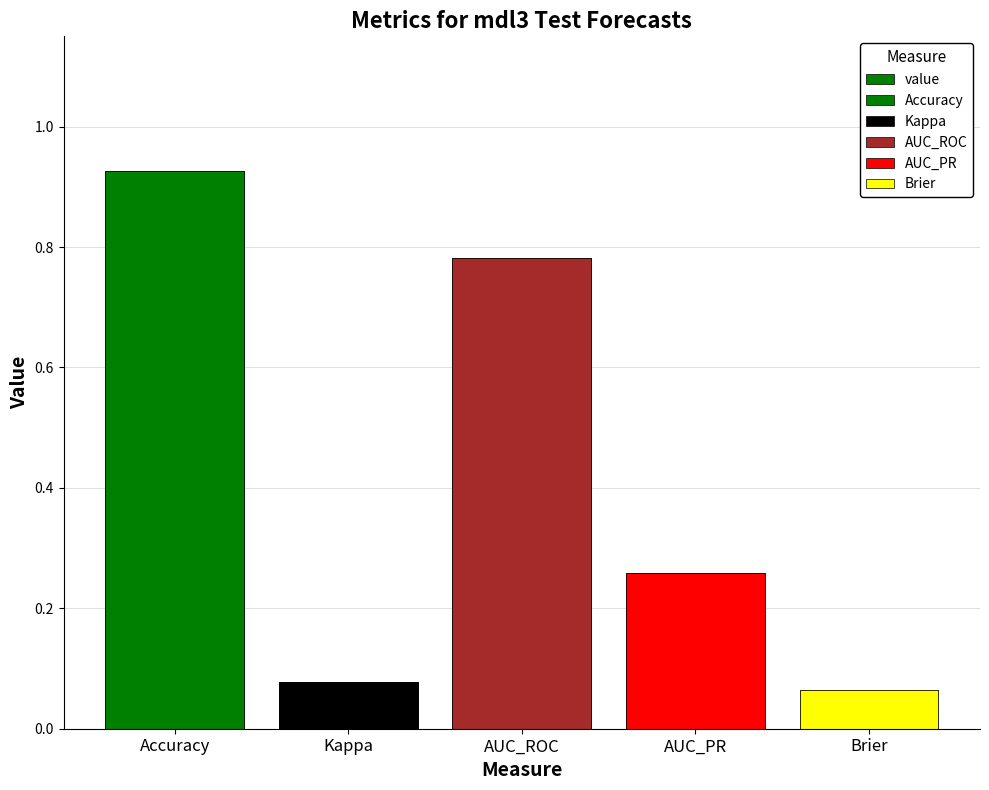

What position from the left is Brier?

5